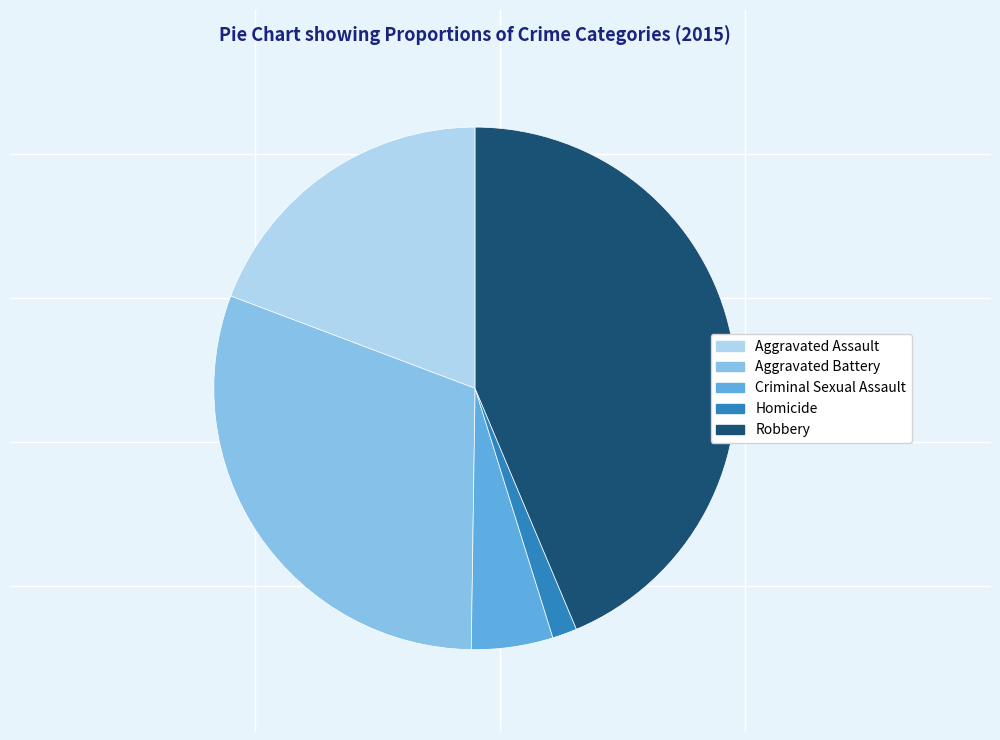

What is the smallest slice in the pie chart?

Homicide